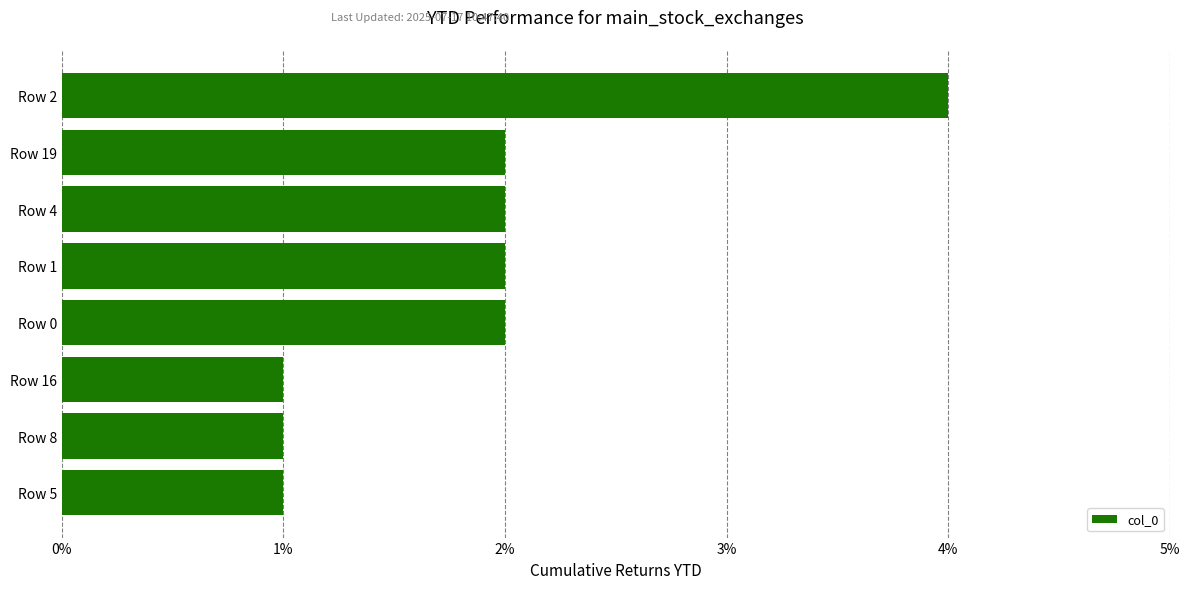

What is the minimum value shown in the chart?

1